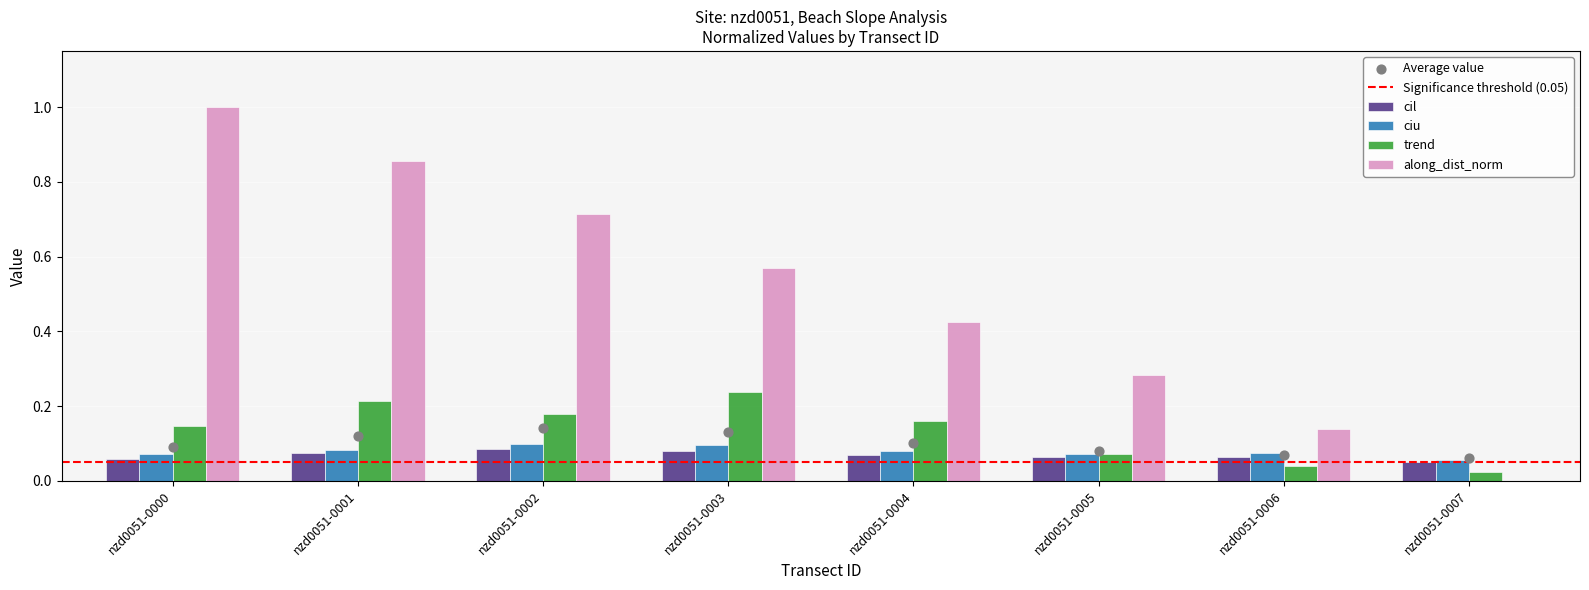

Which series has the largest Y range (max minus min)?

along_dist_norm